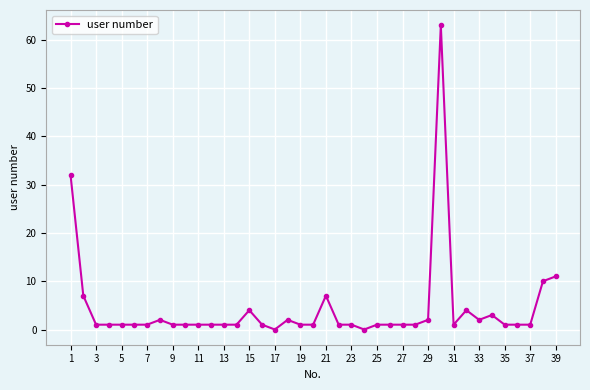

True or false: there are more than 2 points higher than both neighbors.

True